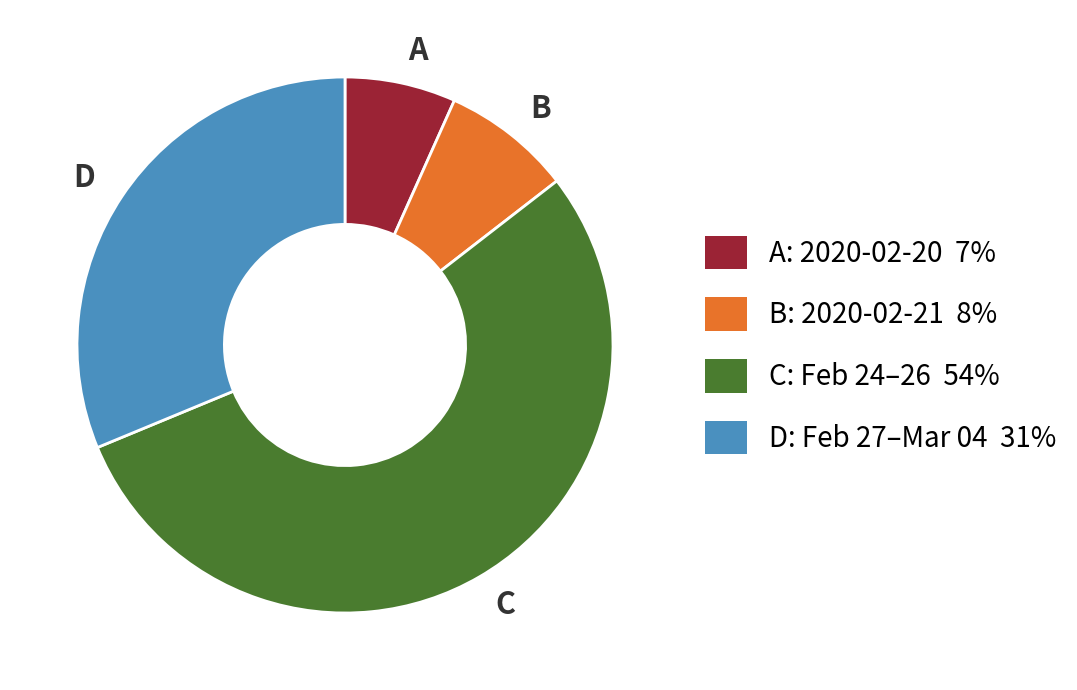

Is there any slice that represents more than half of the pie?

Yes